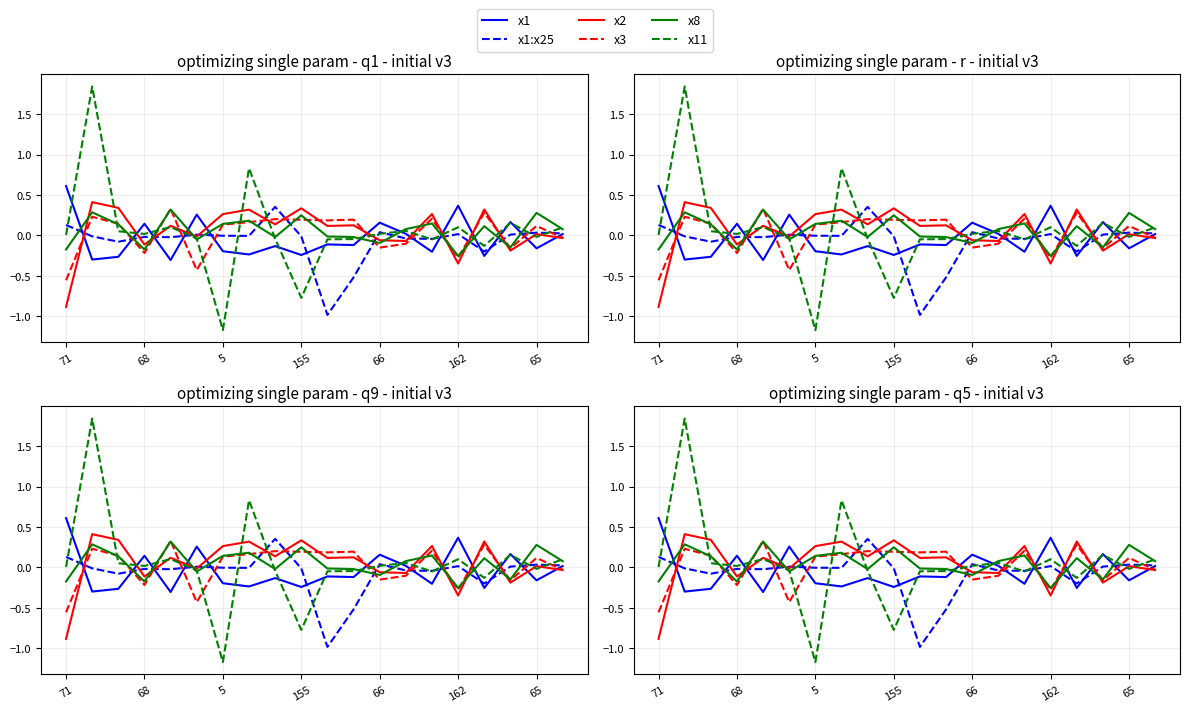

At how many categories does at least one series exceed 0?

20